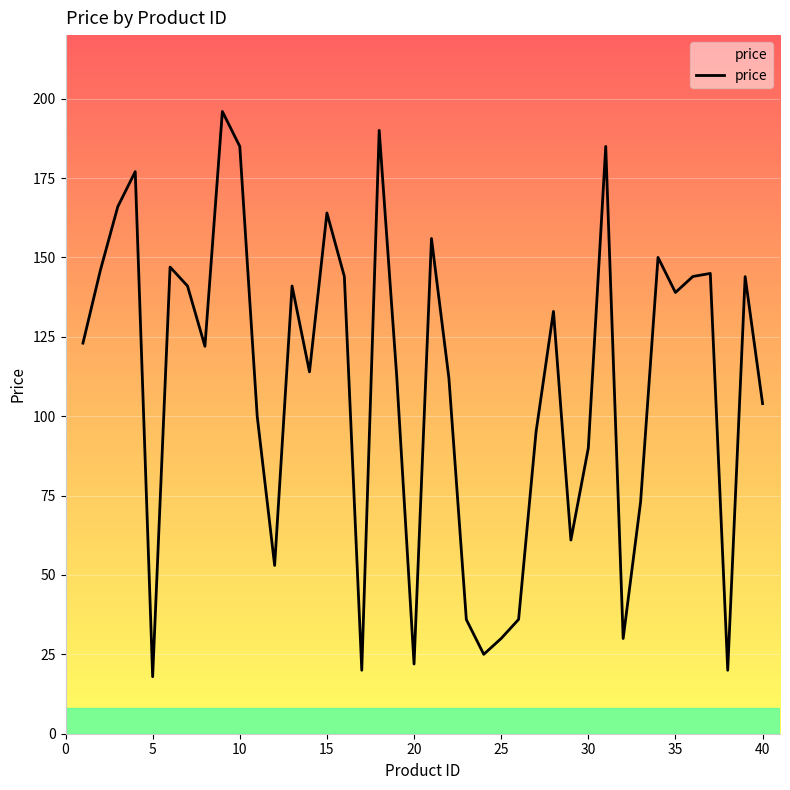

What is the difference between the maximum and minimum values?

178.0